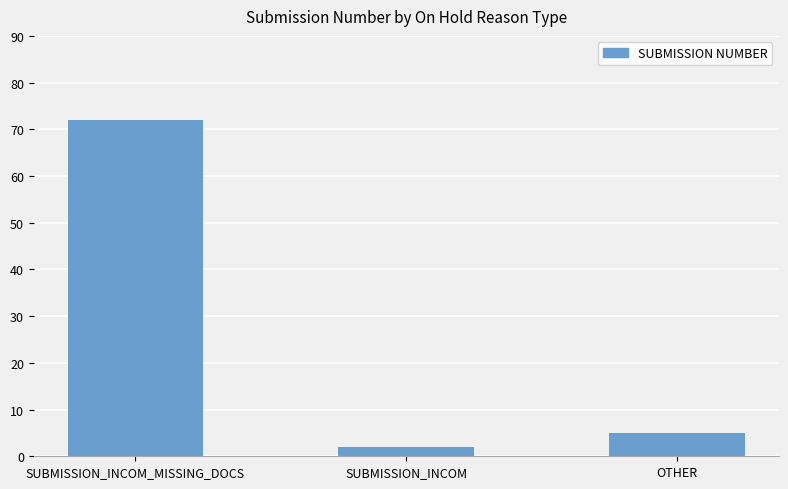

Reading right to left, list all the values displayed in this chart.

OTHER=5	SUBMISSION_INCOM=2	SUBMISSION_INCOM_MISSING_DOCS=72